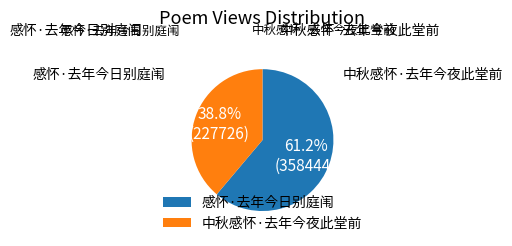

To the nearest percent, what is the average slice percentage?

50%